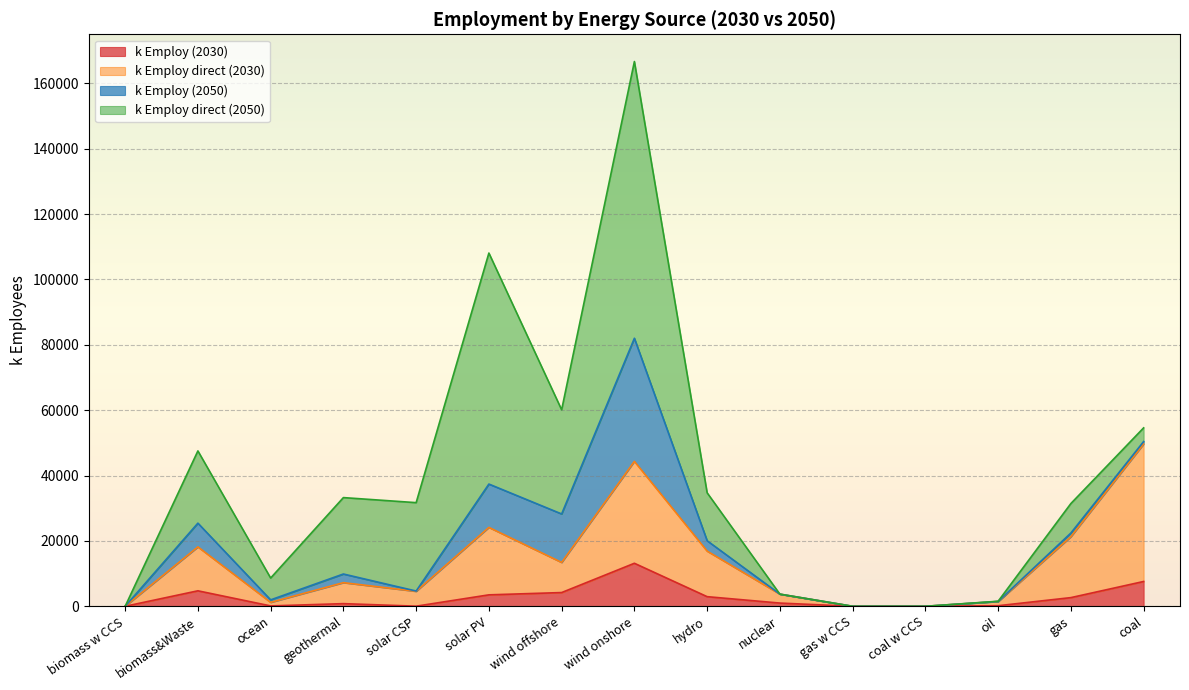

Where is k Employ (2030) nearest to the value 6580?

coal